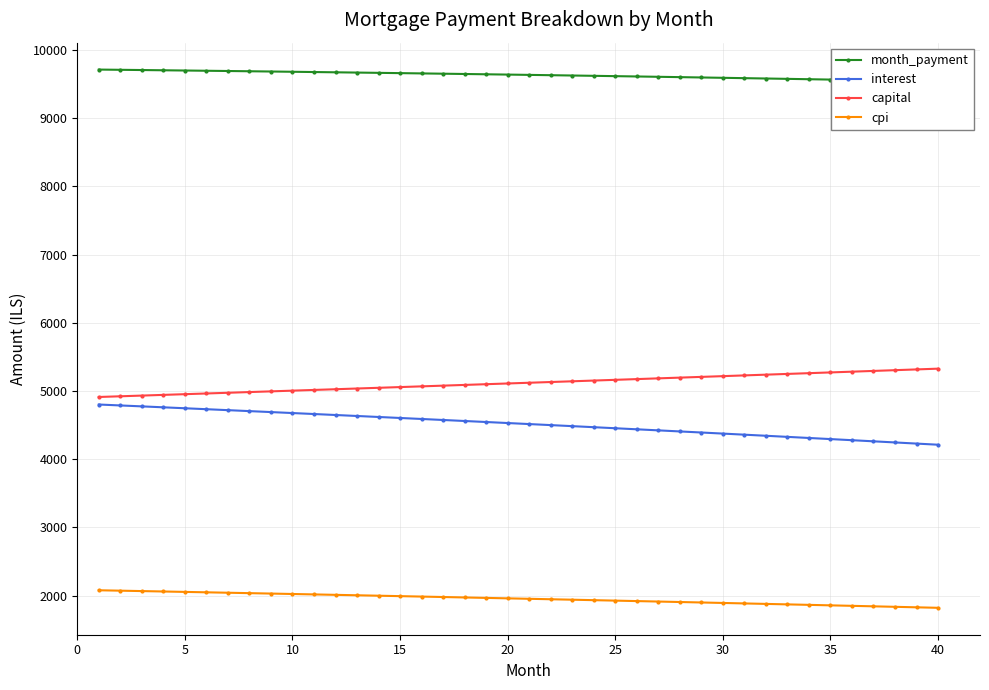

True or false: capital and cpi intersect in this chart.

False